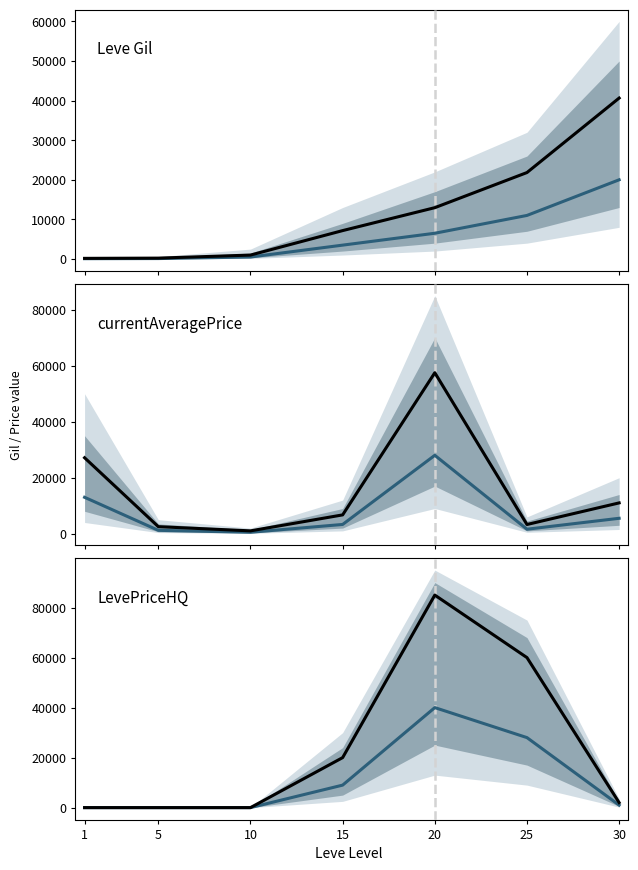

At how many categories does at least one series exceed 23878?

2